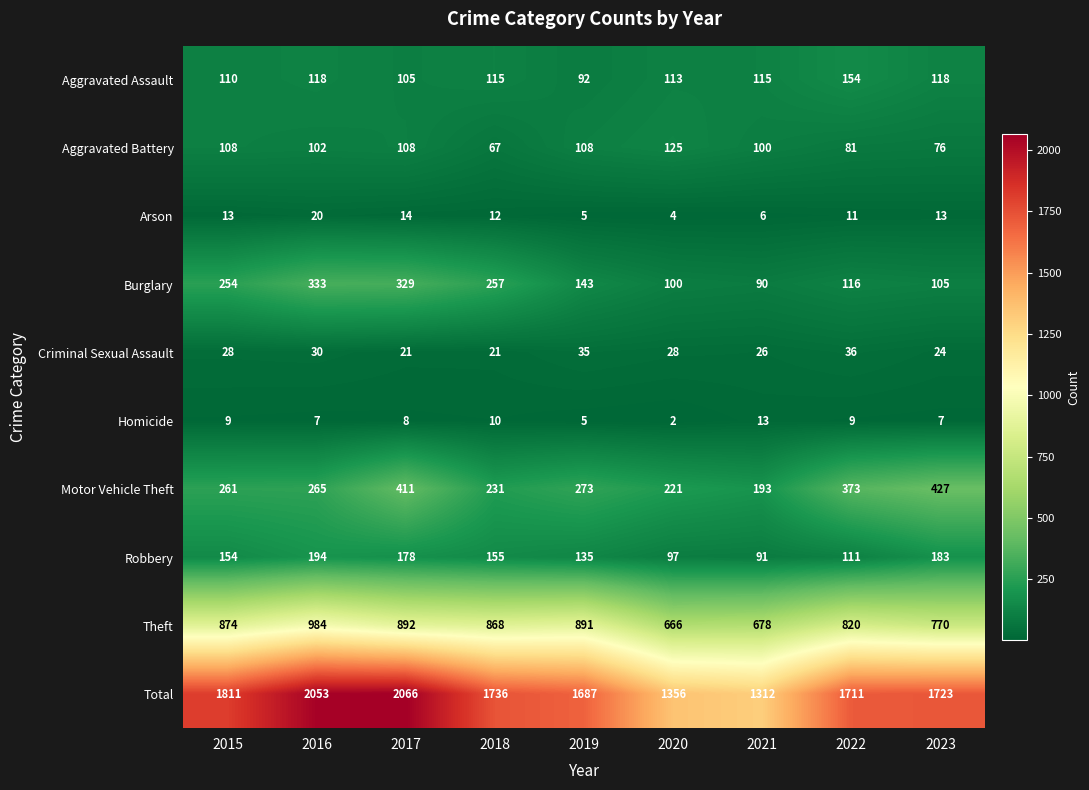

What is the difference between the second highest and second lowest values in the Burglary series?

229